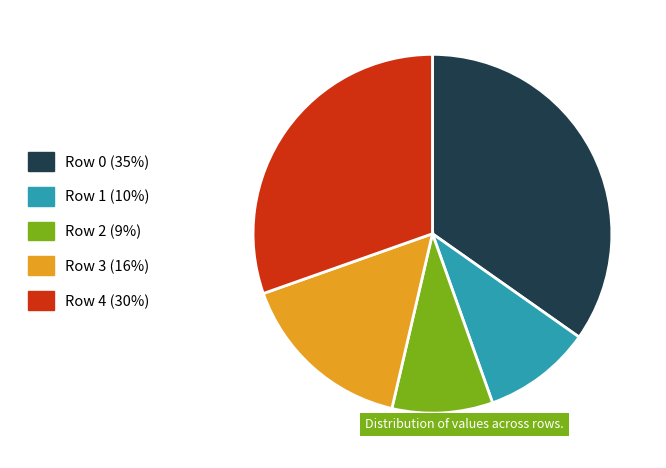

Approximately how many times larger is the value at Row 1 (10%) compared to Row 2 (9%)?

1.1